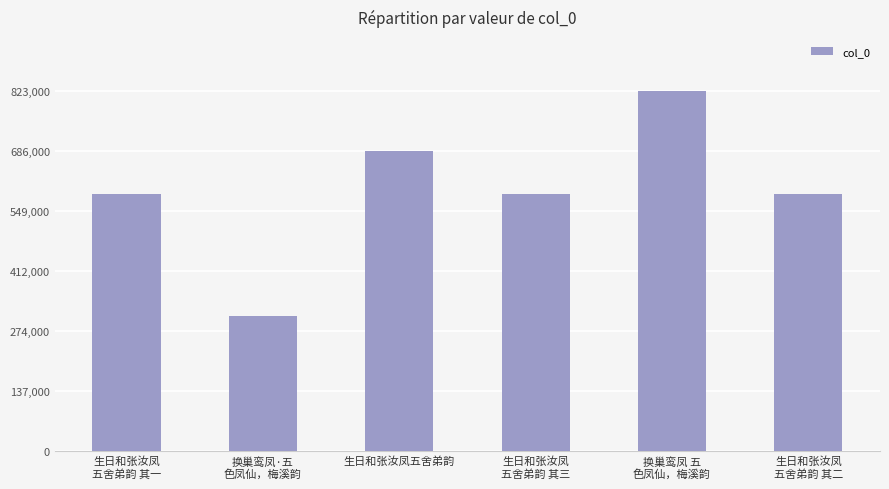

Which has a higher value, 生日和张汝凤
五舍弟韵 其三 or 换巢鸾凤·五
色凤仙，梅溪韵?

生日和张汝凤
五舍弟韵 其三